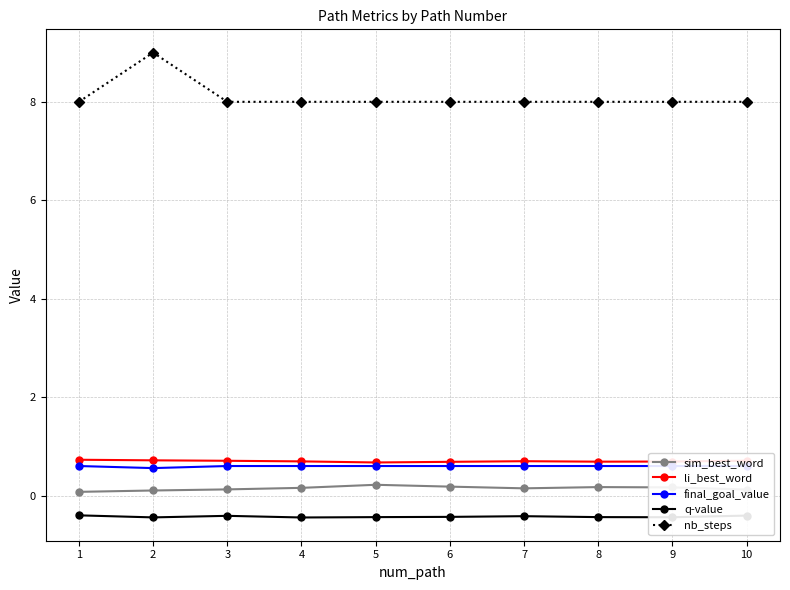

Read the q-value value at 7.

-0.4